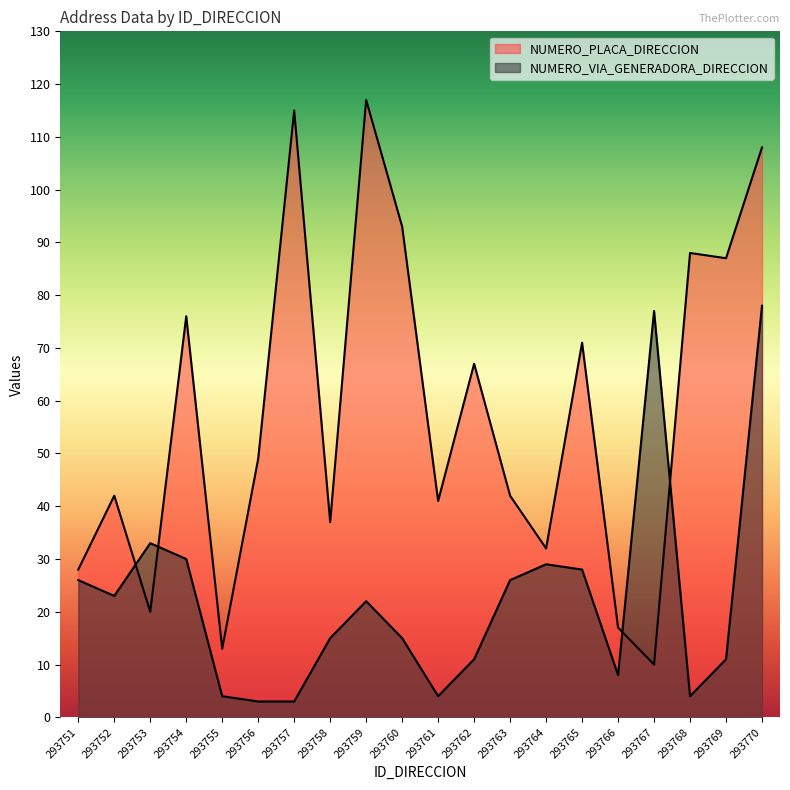

What is the value of the NUMERO_PLACA_DIRECCION point at the 20th from the left?

108